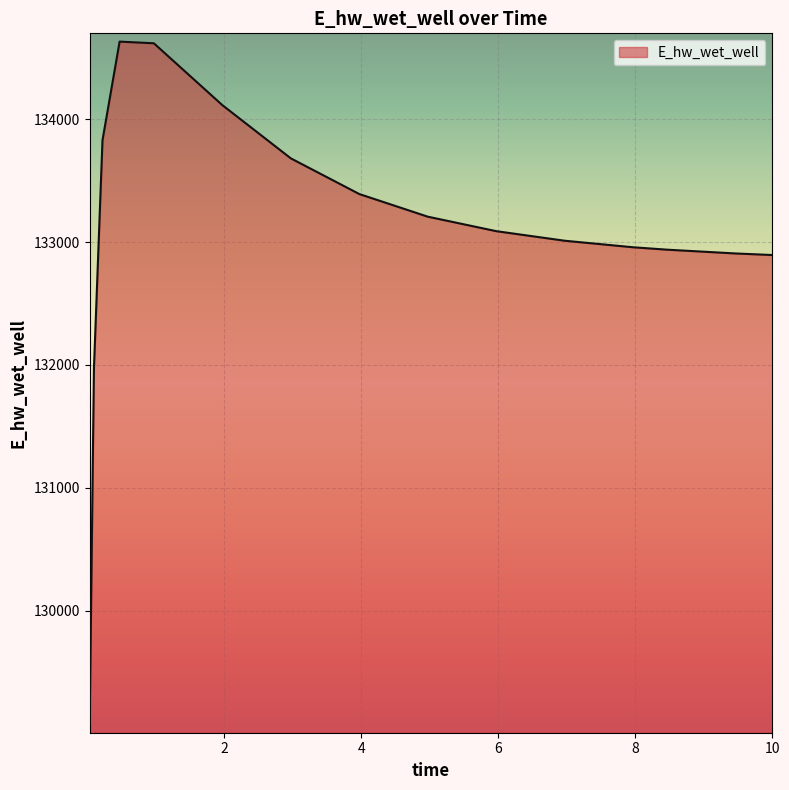

What is the difference between the maximum and minimum values?

5560.1